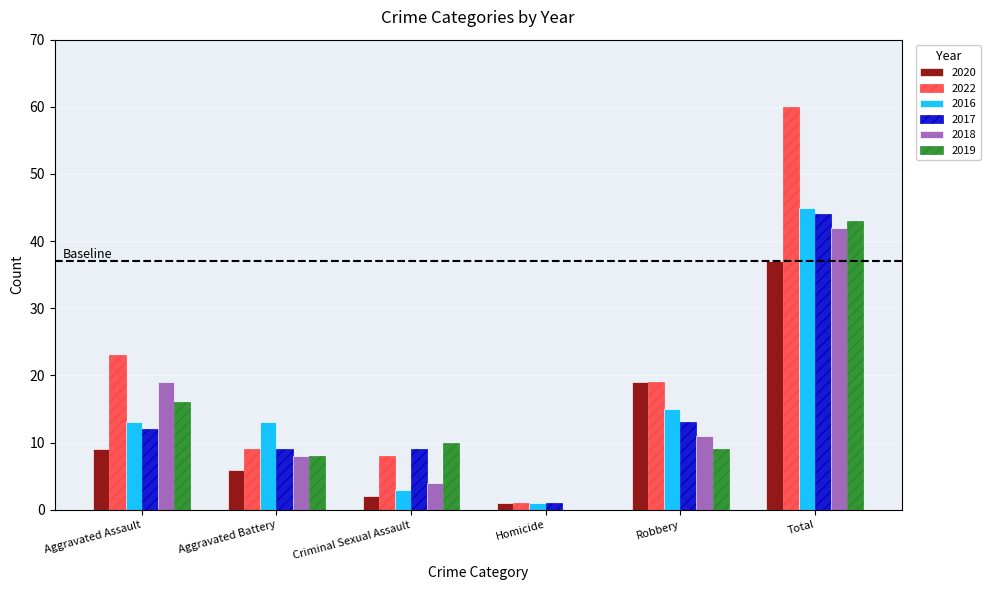

What is the difference between the 2019 values at Robbery and Aggravated Battery?

1